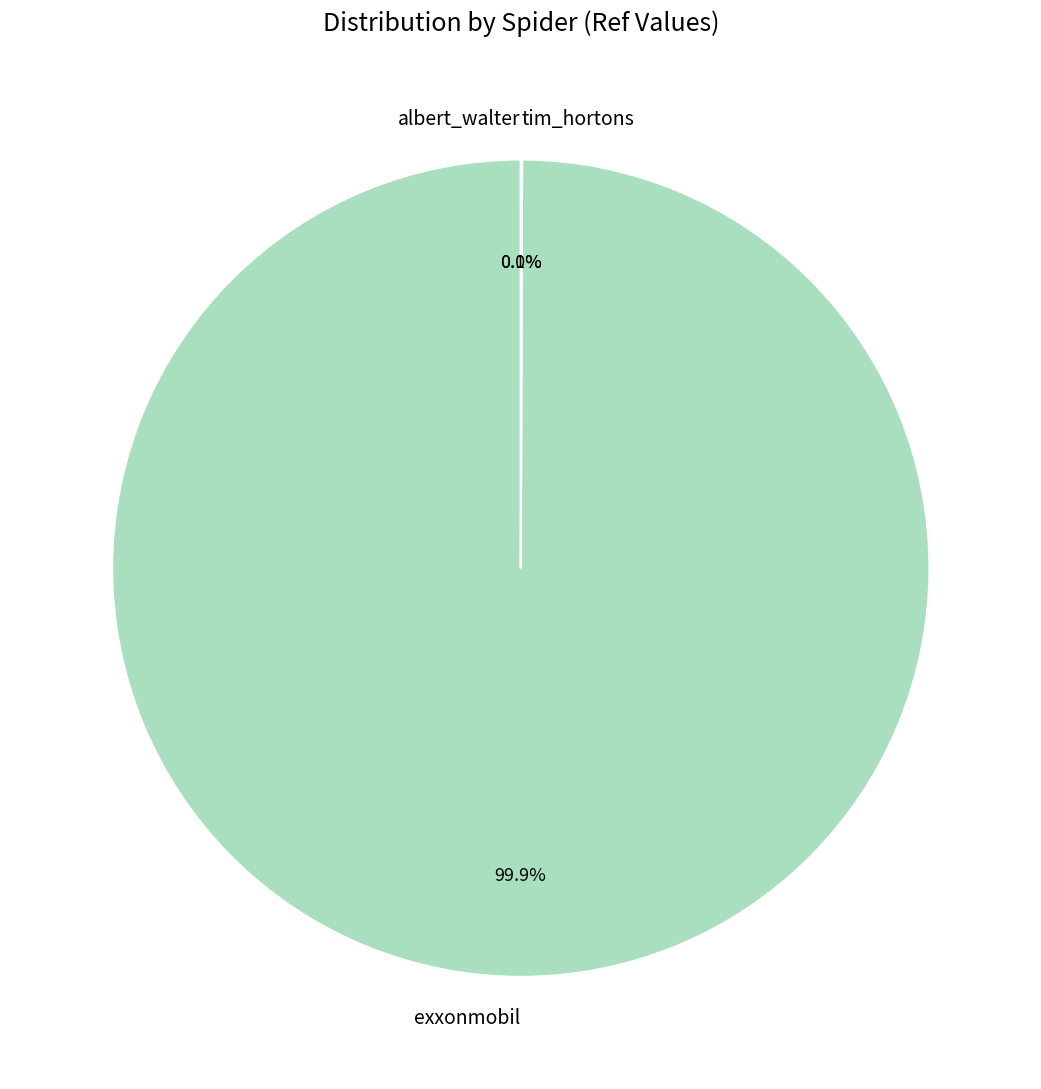

Which category accounts for the majority?

exxonmobil